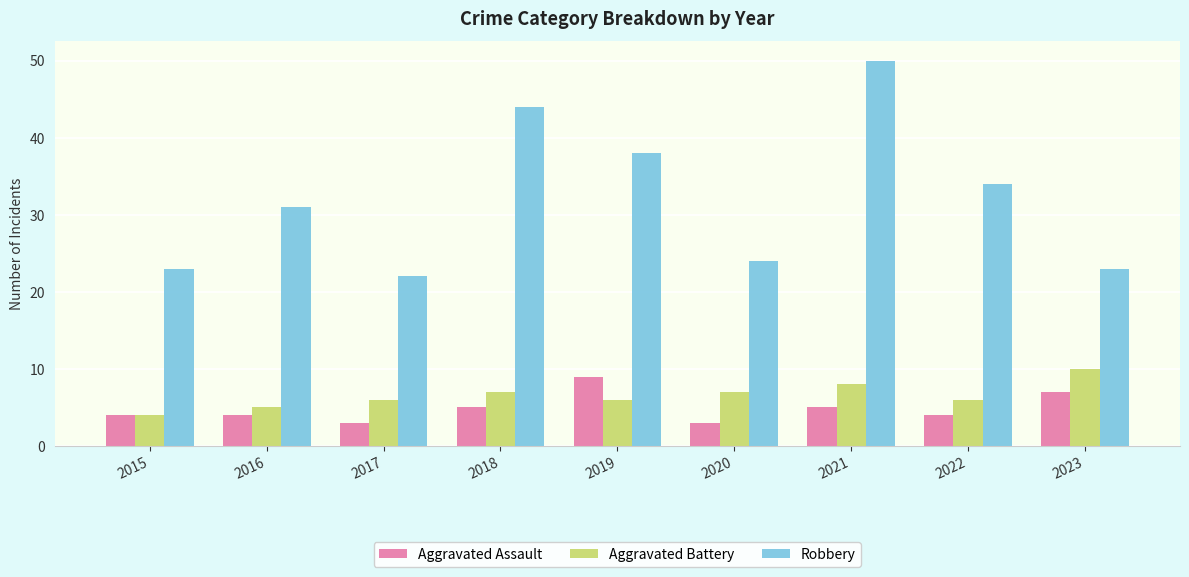

What is the sum of all Robbery values?

289